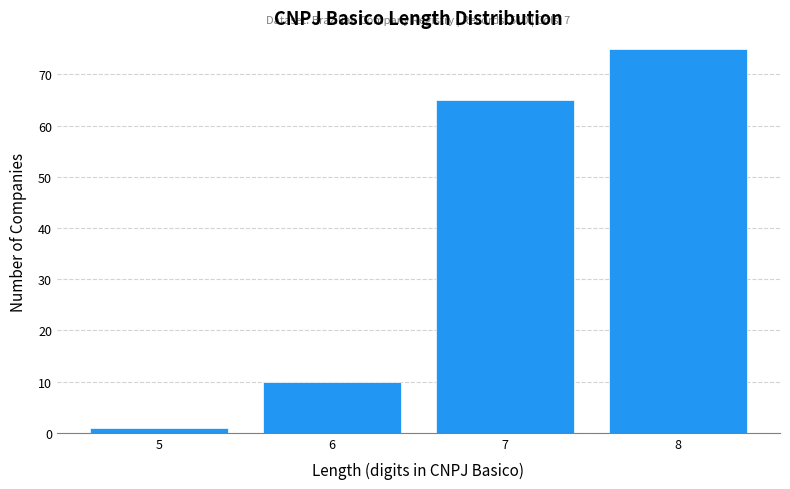

Reading left to right, extract all data points from this chart.

1	10	65	75